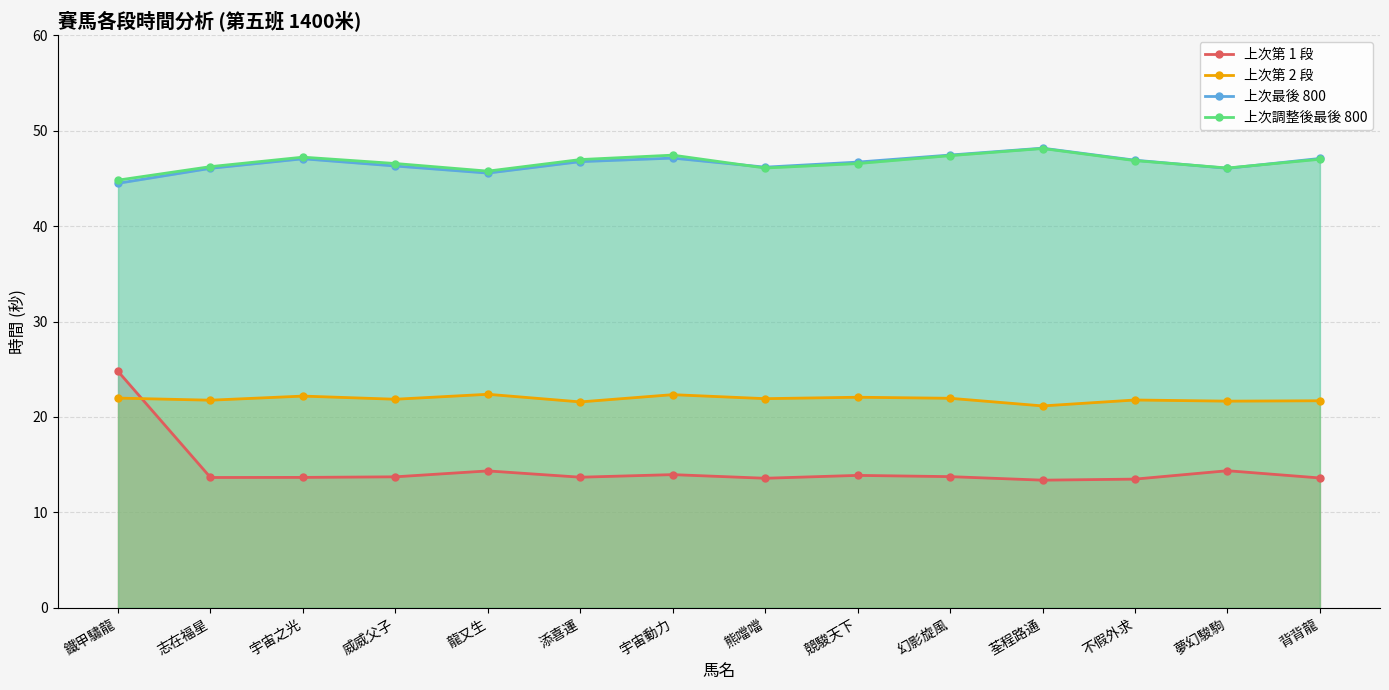

Is it true that 上次第 1 段 equals 13.7 at 宇宙之光?

True